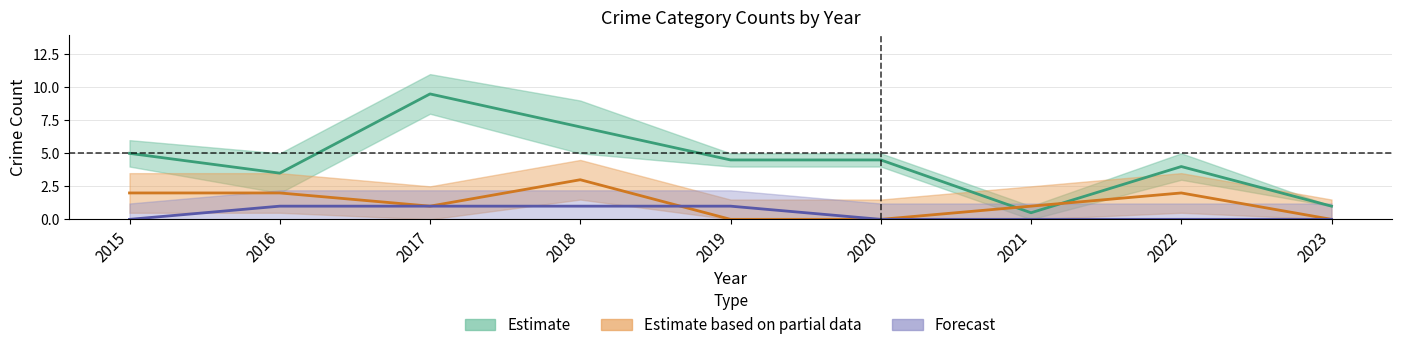

What is the maximum value for Aggravated Battery?

3.0